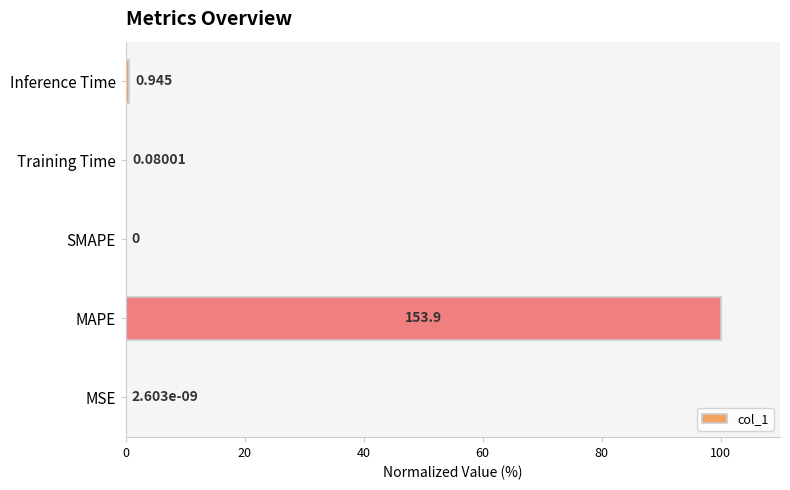

Between MSE and Inference Time, which is larger?

Inference Time